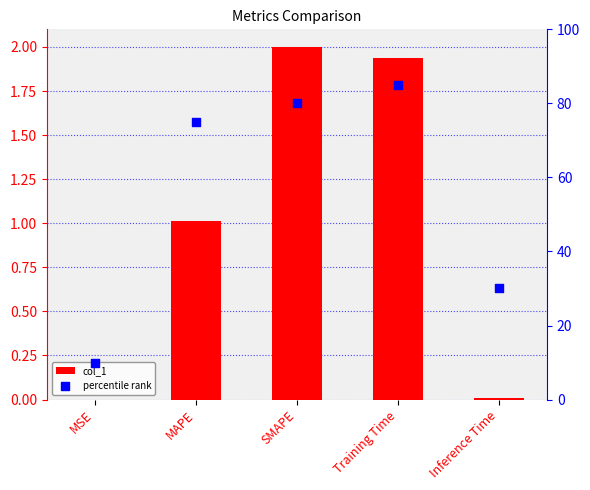

Is the value of percentile rank at SMAPE greater than the value of col_1 at MAPE?

Yes